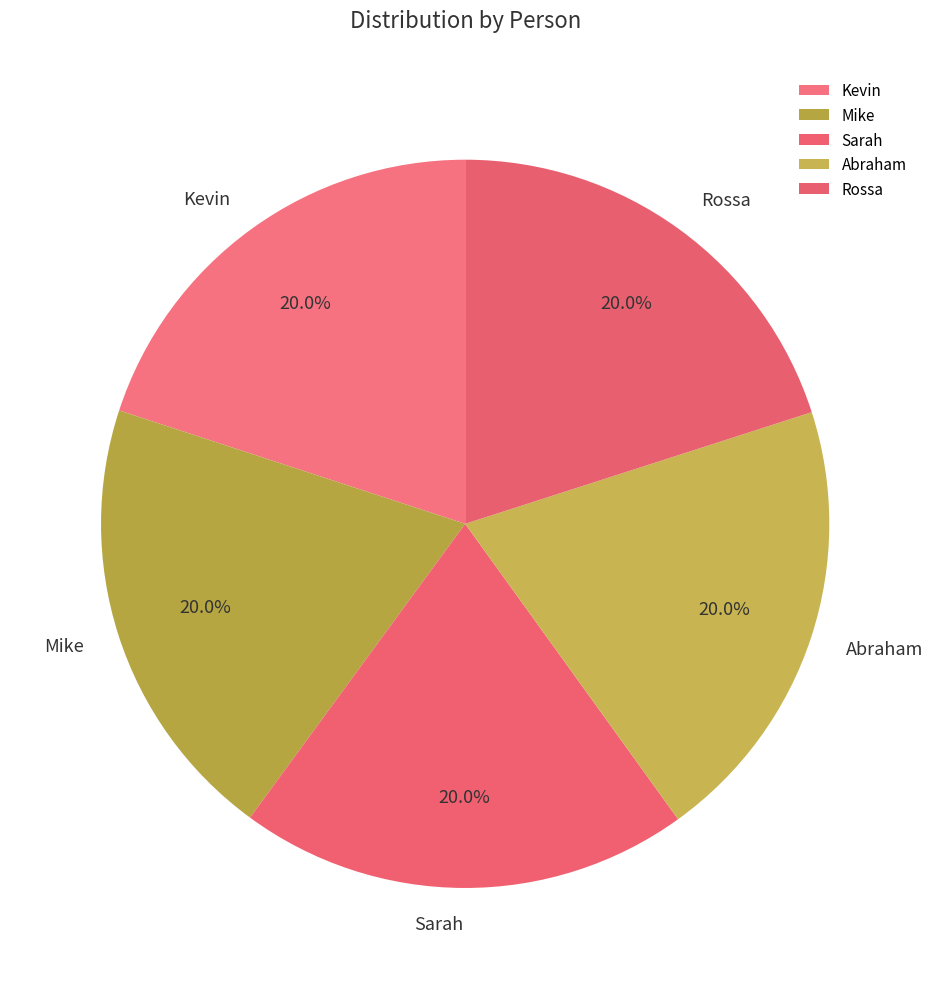

Approximately how many times larger is the value at Kevin compared to Rossa?

1.0